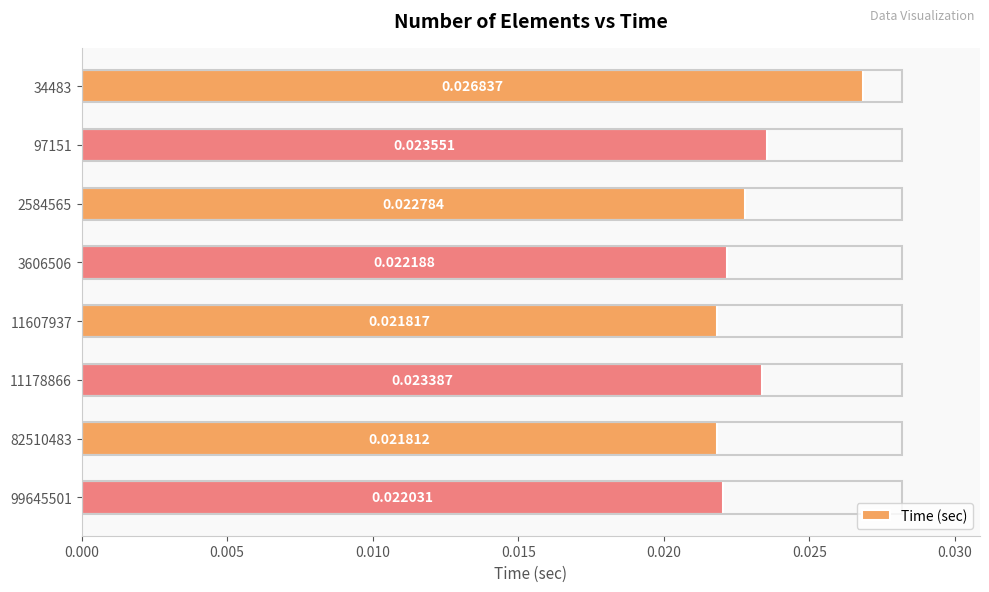

Which label corresponds to the smallest value in the chart?

82510483